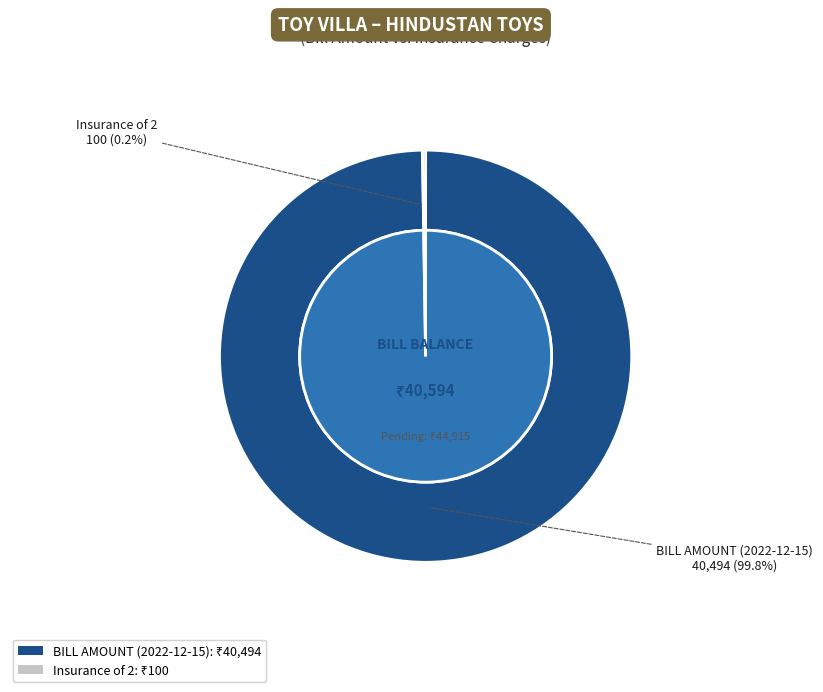

Between BILL AMOUNT (2022-12-15) and Insurance of 2, which is larger?

BILL AMOUNT (2022-12-15)